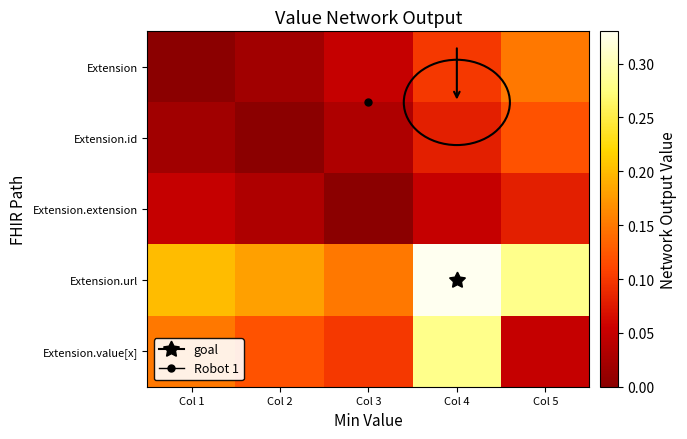

How many data points does each series have?

5